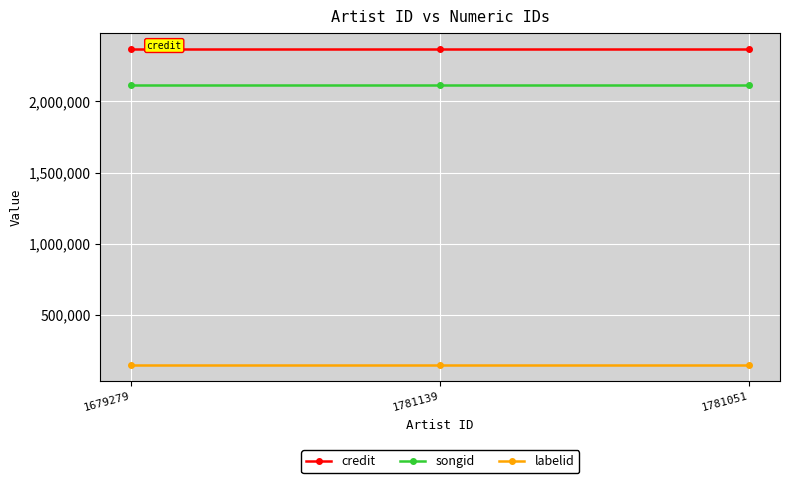

Is this an area chart (filled region under the line)?

No